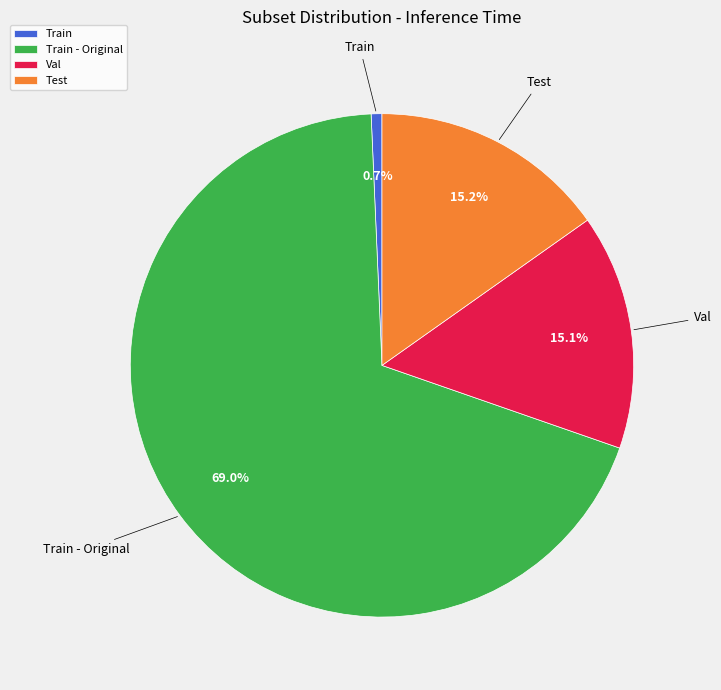

Which category has the smallest portion of the pie?

Train